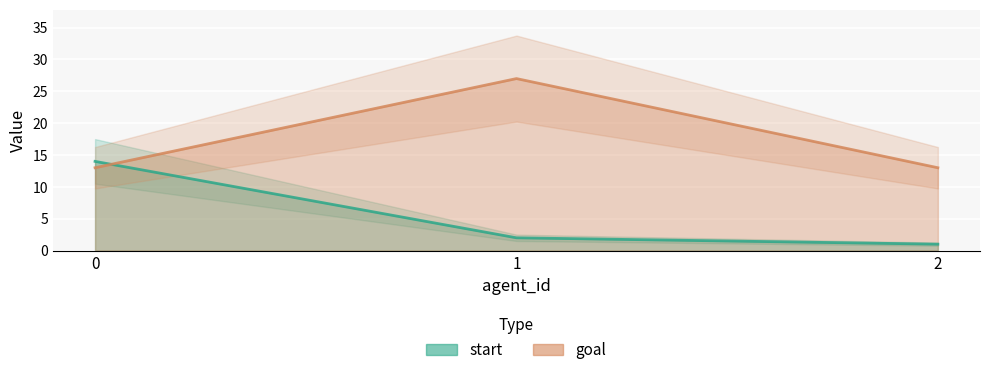

At how many categories does at least one series exceed 21?

1